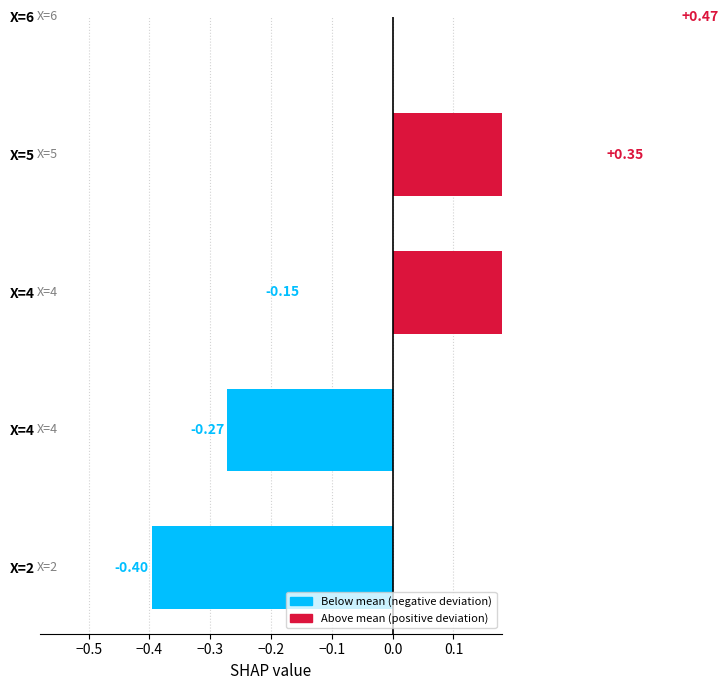

What is the difference between the values at X=4 and X=5?

0.1